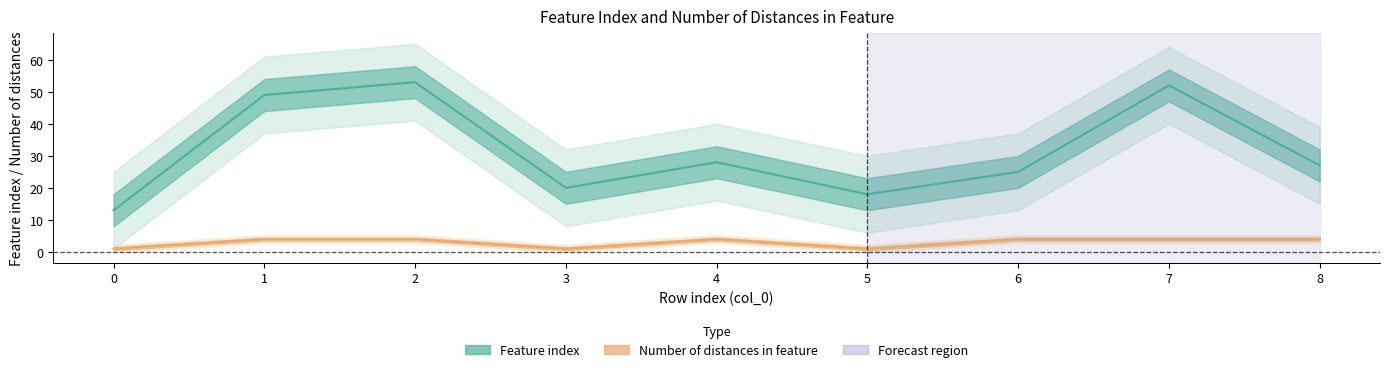

Read the Feature index value at 6, to the nearest 5.

25